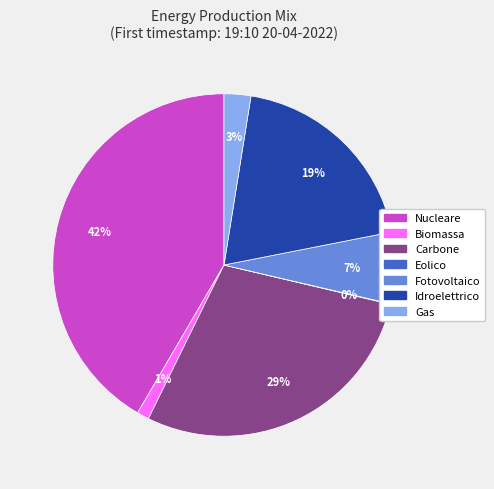

Is there any slice that represents more than half of the pie?

No